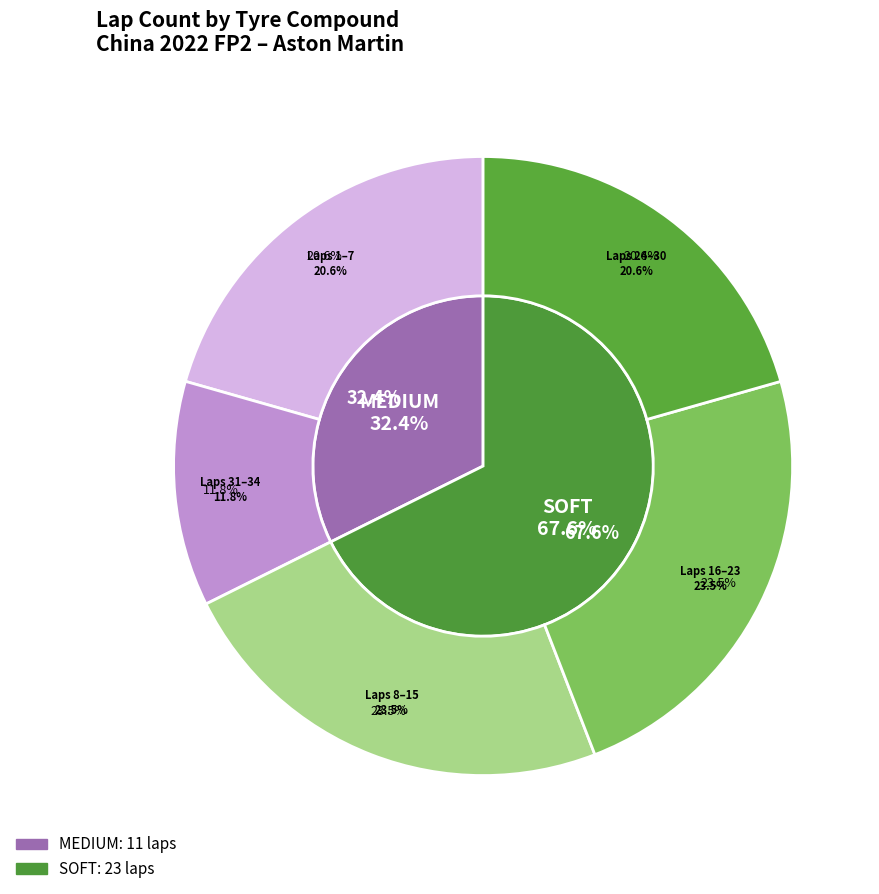

Count the number of slices in the pie.

2